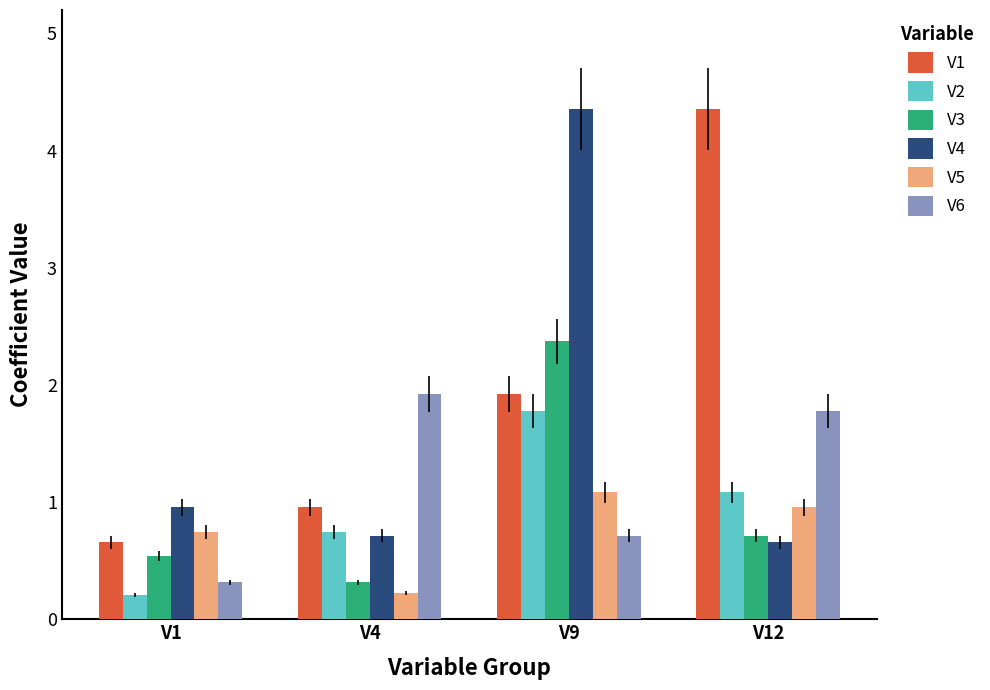

The V6 series shows 0.6 at V4. True or false?

False